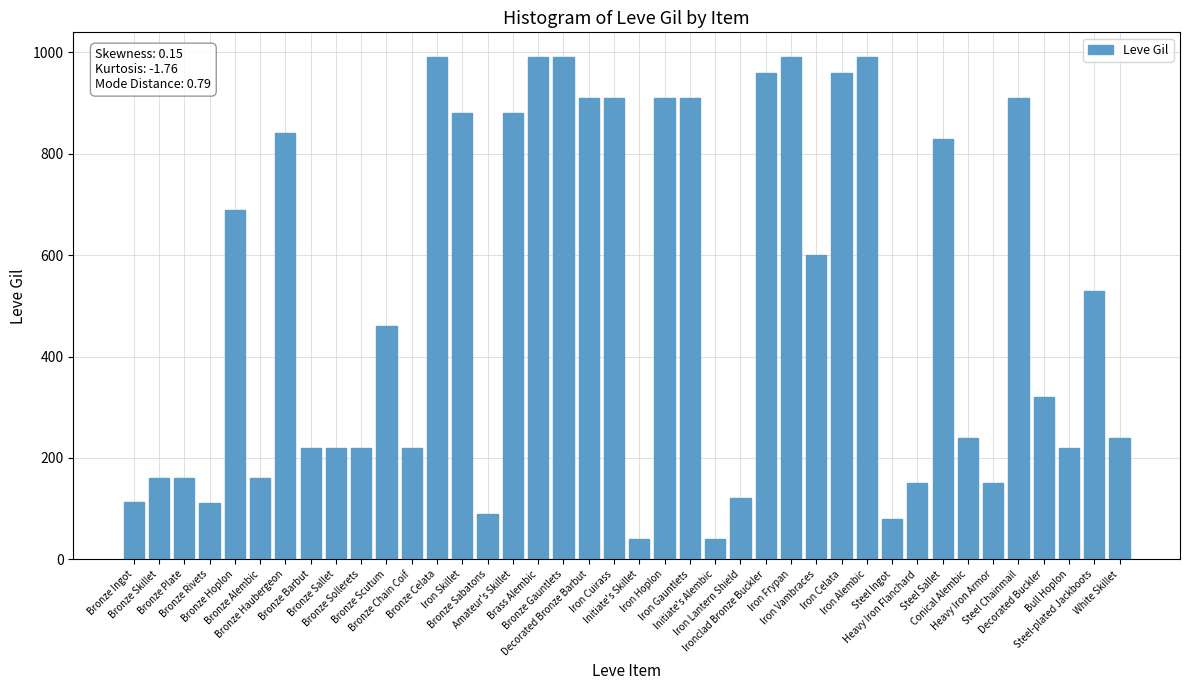

What is the minimum value shown in the chart?

40